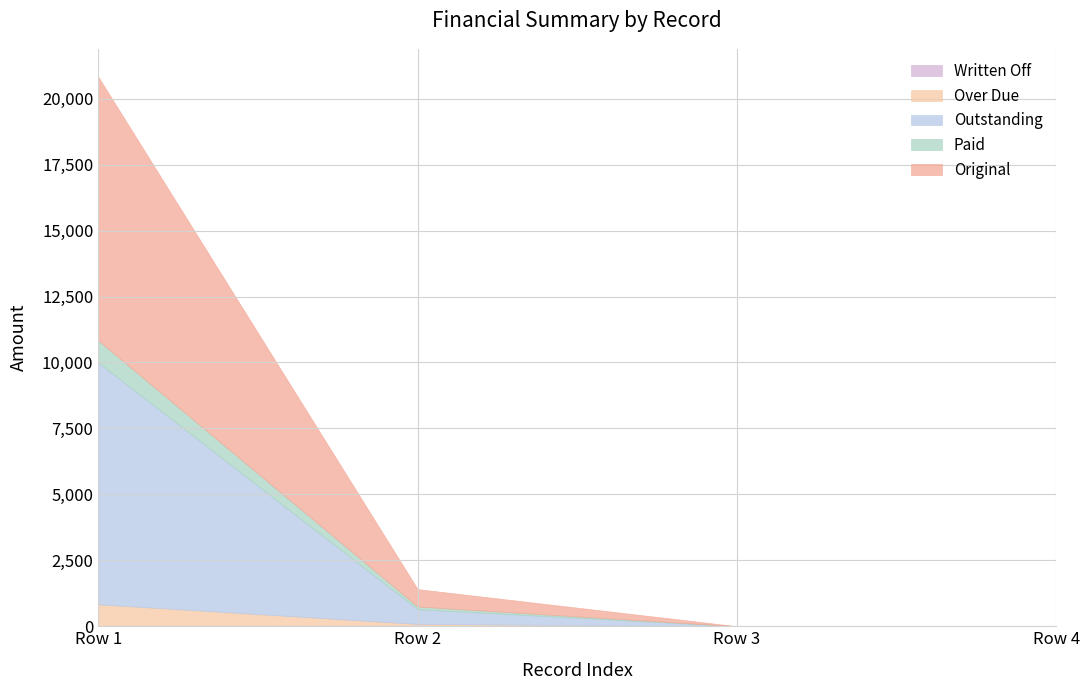

Does the chart have visible grid lines?

Yes